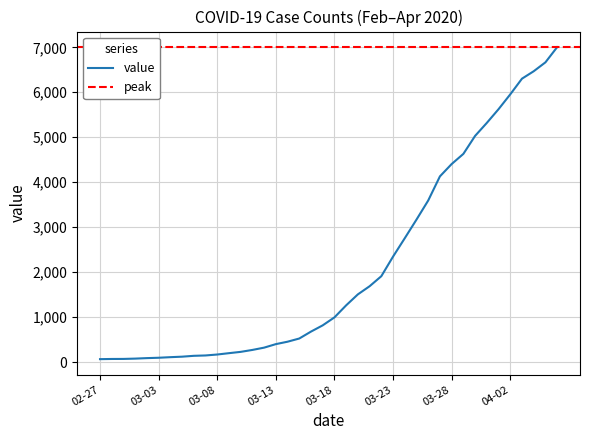

What is the label of the 40th point from the left?

2020-04-06